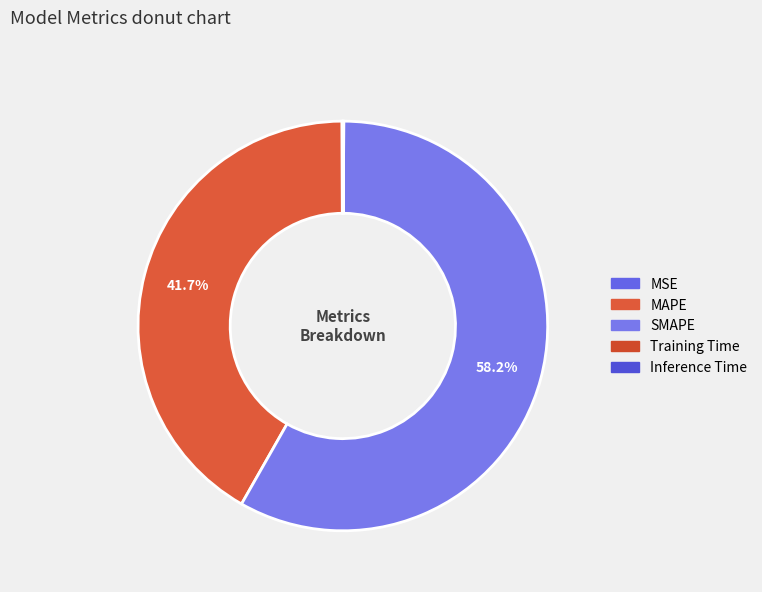

Which category has the smallest portion of the pie?

Training Time